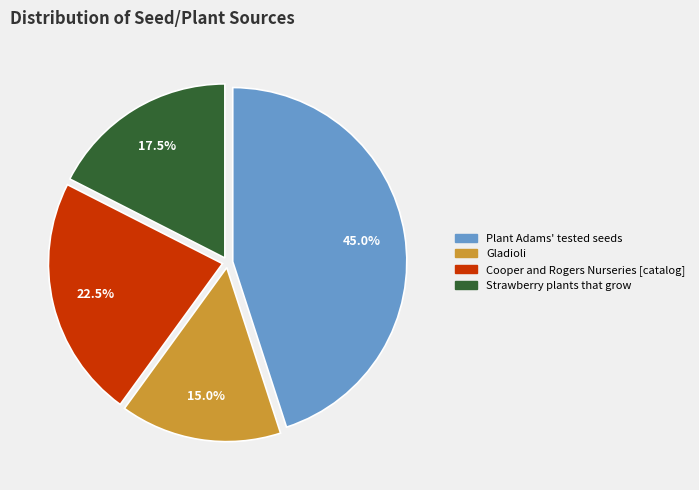

What is the ratio of the value at Plant Adams' tested seeds to the value at Cooper and Rogers Nurseries [catalog]?

2.0